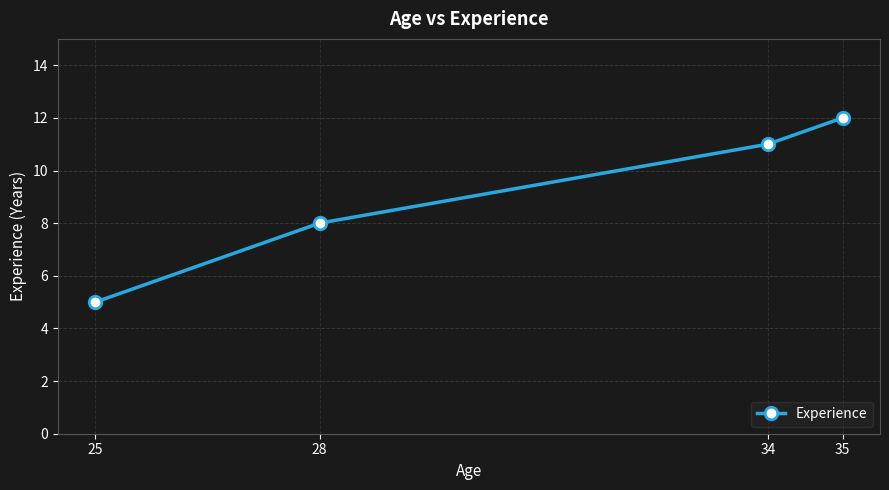

At which label is the value closest to 8?

28